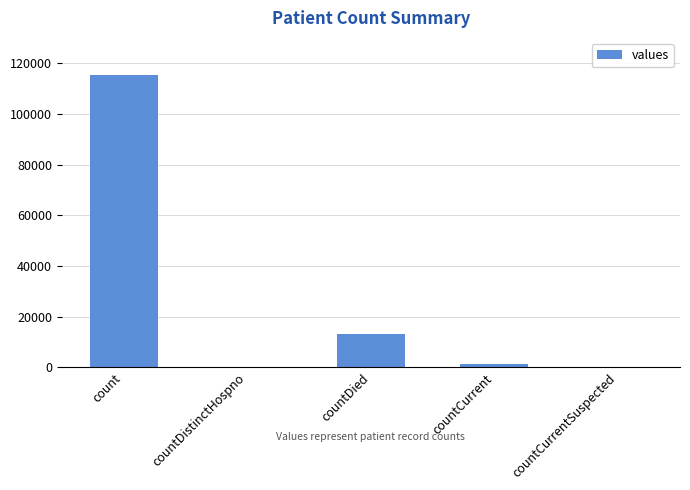

True or false: the data shows 0 at countCurrentSuspected.

True